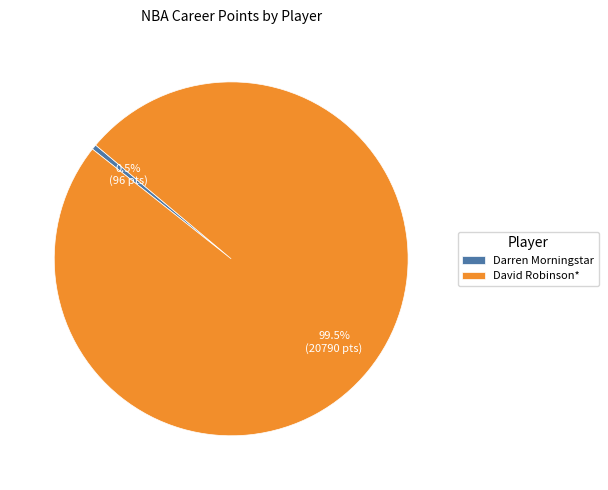

Between Darren Morningstar and David Robinson*, which is larger?

David Robinson*